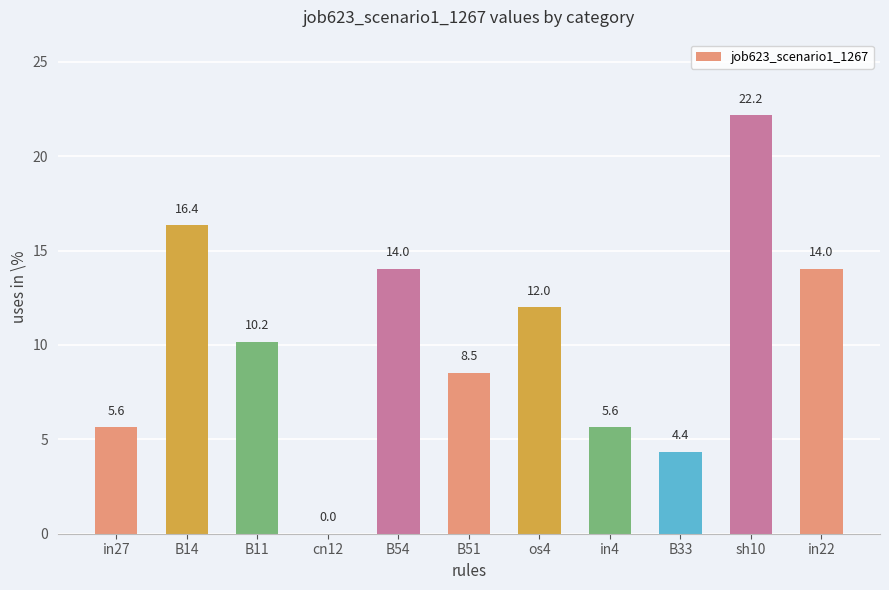

What is the sum of the values at os4 and in4?

17.6